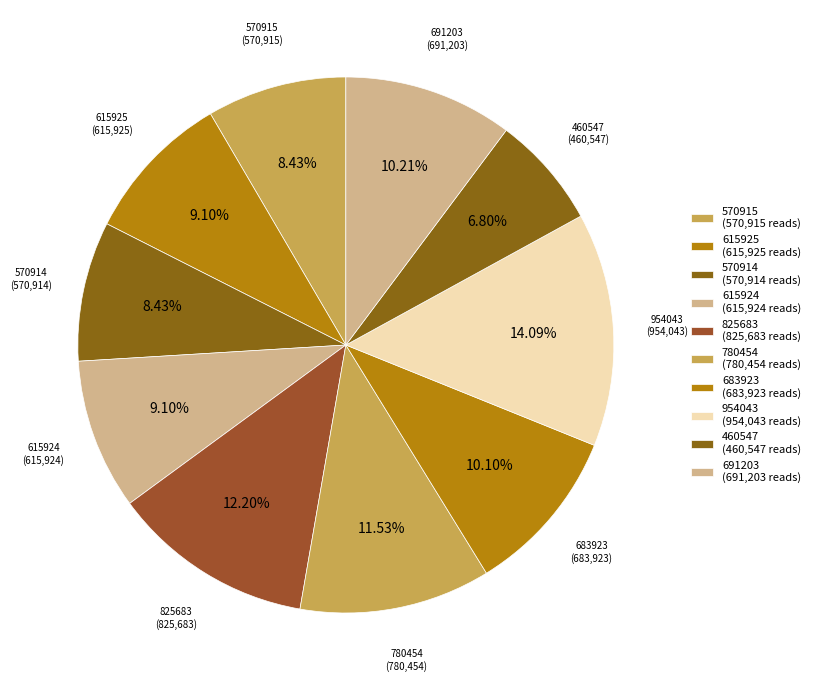

Which slice is the smallest?

460547